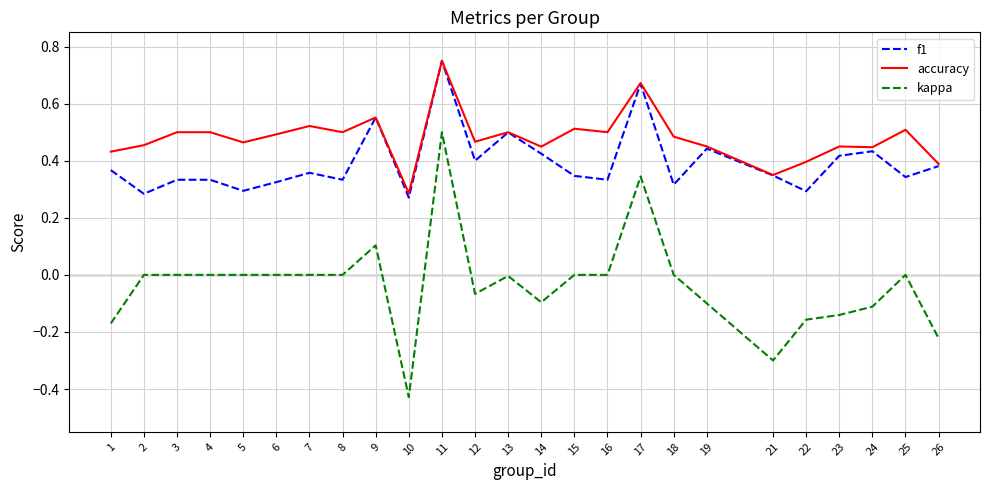

How many distinct data groups are displayed?

3